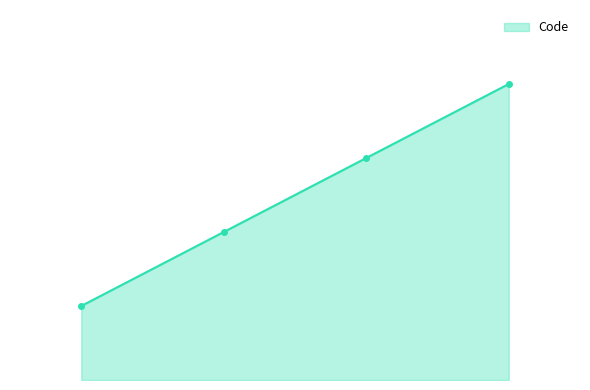

Does the chart have visible grid lines?

No